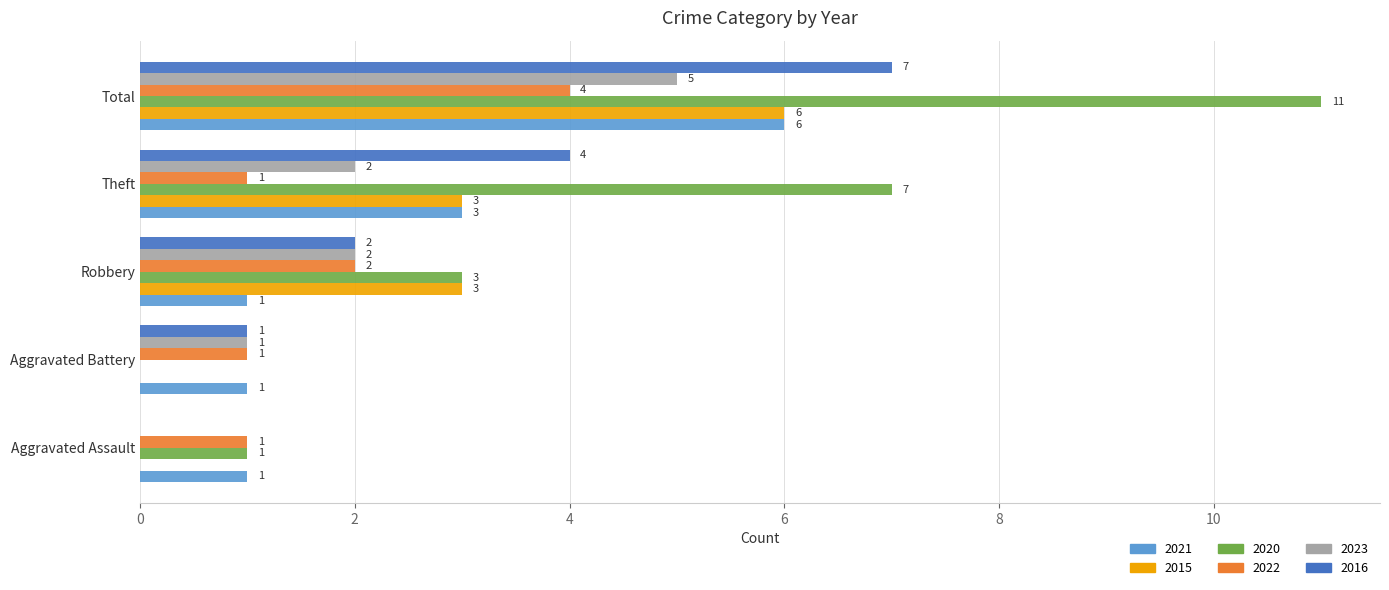

Is the value of 2016 at Aggravated Battery greater than the value of 2015 at Theft?

No